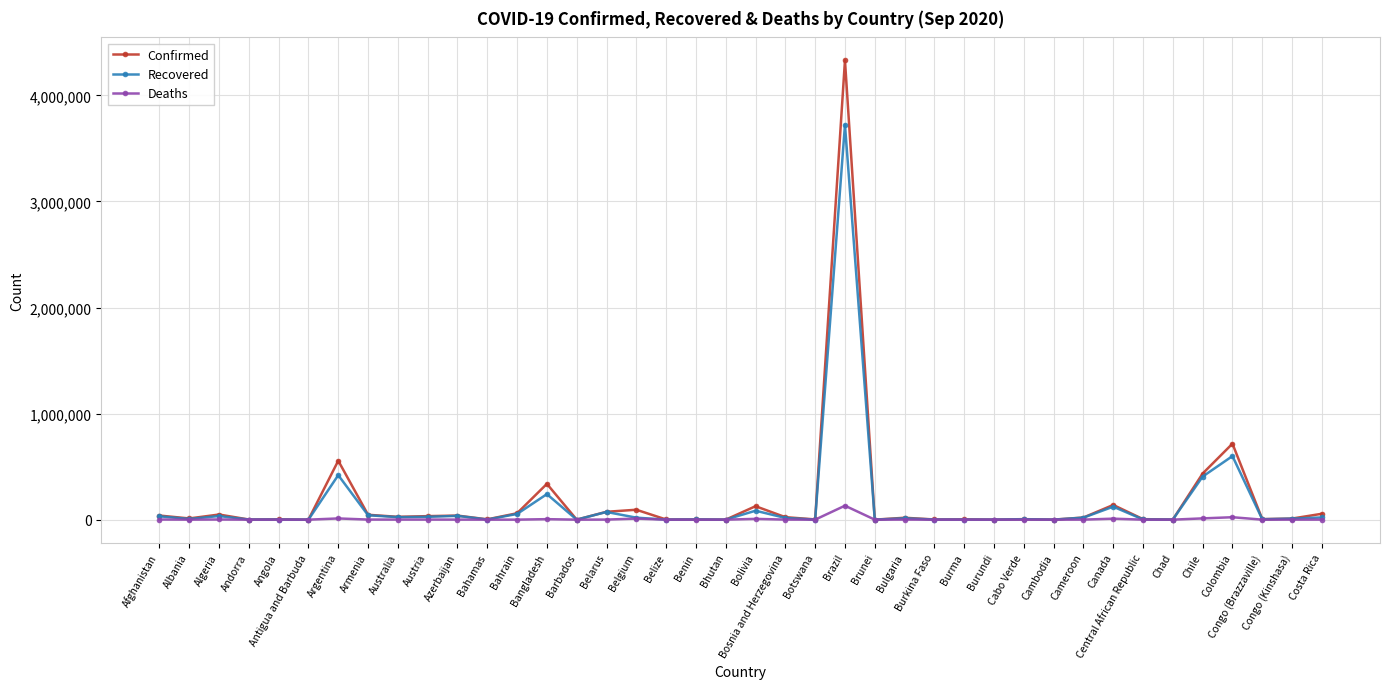

At which category is the sum across all series the highest?

Brazil